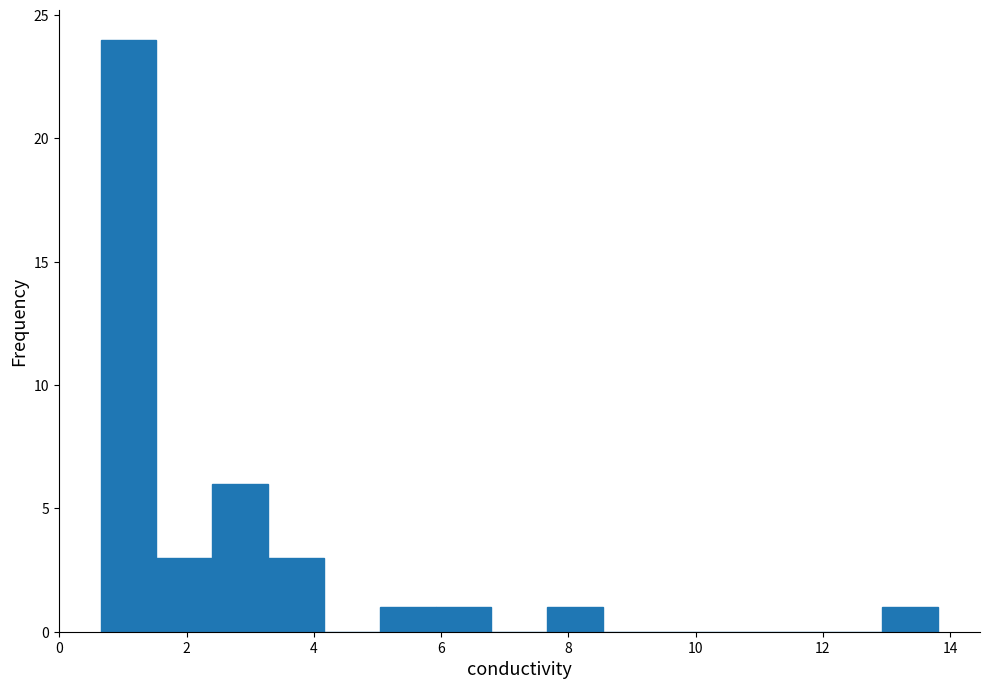

Reading left to right, list every bar in this chart as the range it spans on the x-axis followed by its height. Neither the bar edges nor the heights are printed on the chart, so give them approximately, as read against the axes.

0.6 to 1.6: 24
1.6 to 2.4: 3
2.4 to 3.2: 6
3.2 to 4.2: 3
4.2 to 5.0: 0
5.0 to 6.0: 1
6.0 to 6.8: 1
6.8 to 7.6: 0
7.6 to 8.6: 1
8.6 to 9.4: 0
9.4 to 10.2: 0
10.2 to 11.2: 0
11.2 to 12.0: 0
12.0 to 13.0: 0
13.0 to 13.8: 1